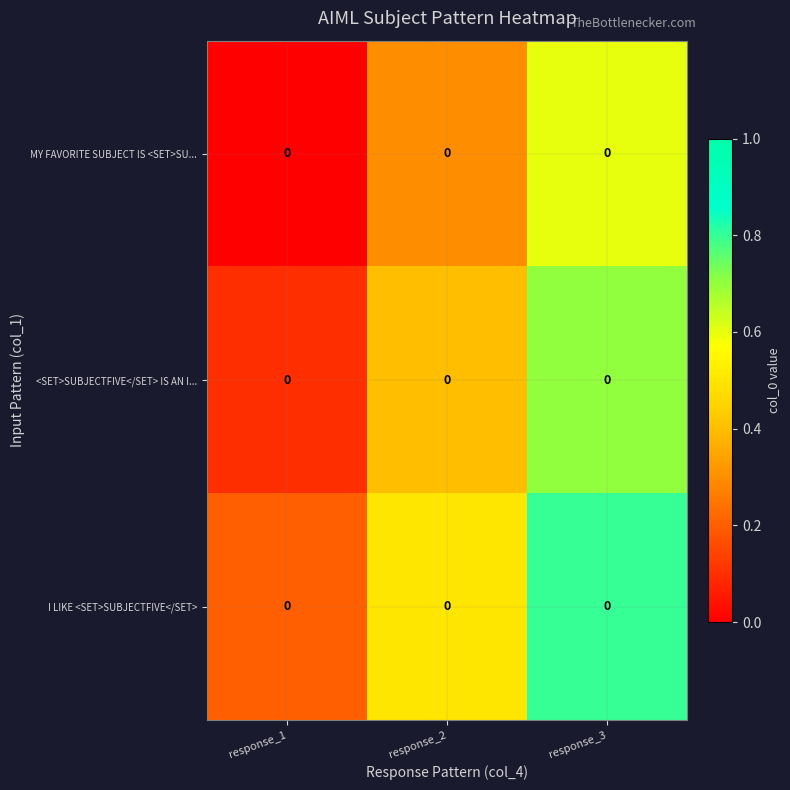

Which series has the widest spread of values?

I LIKE <SET>SUBJECTFIVE</SET>